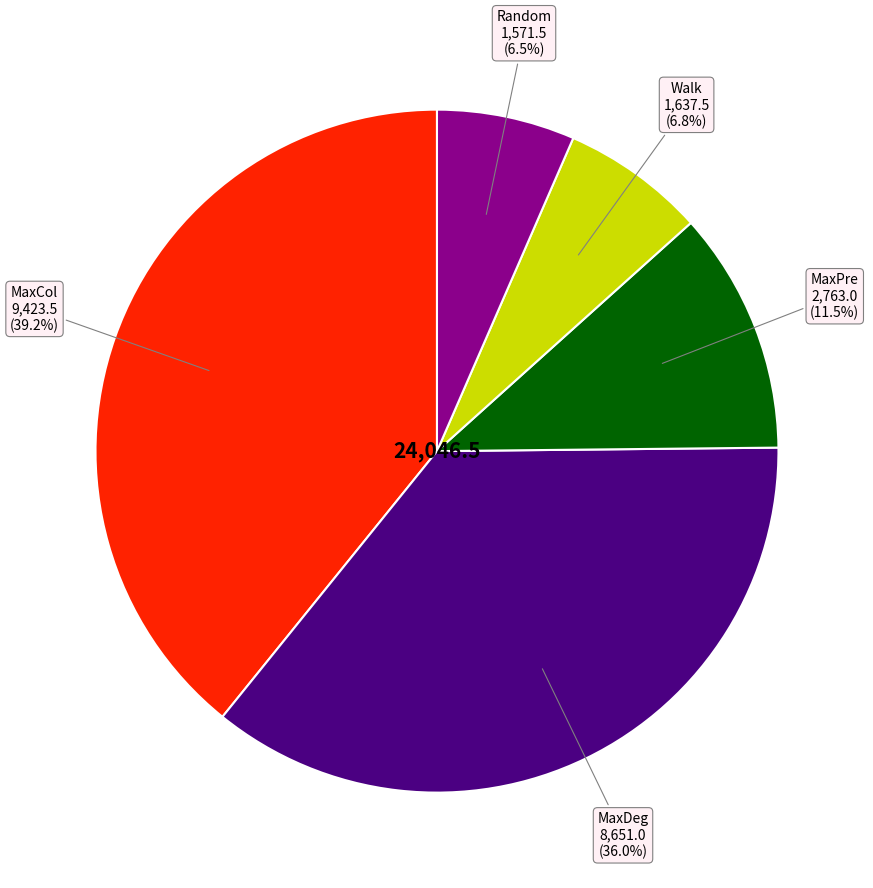

Is there any slice that represents more than half of the pie?

No